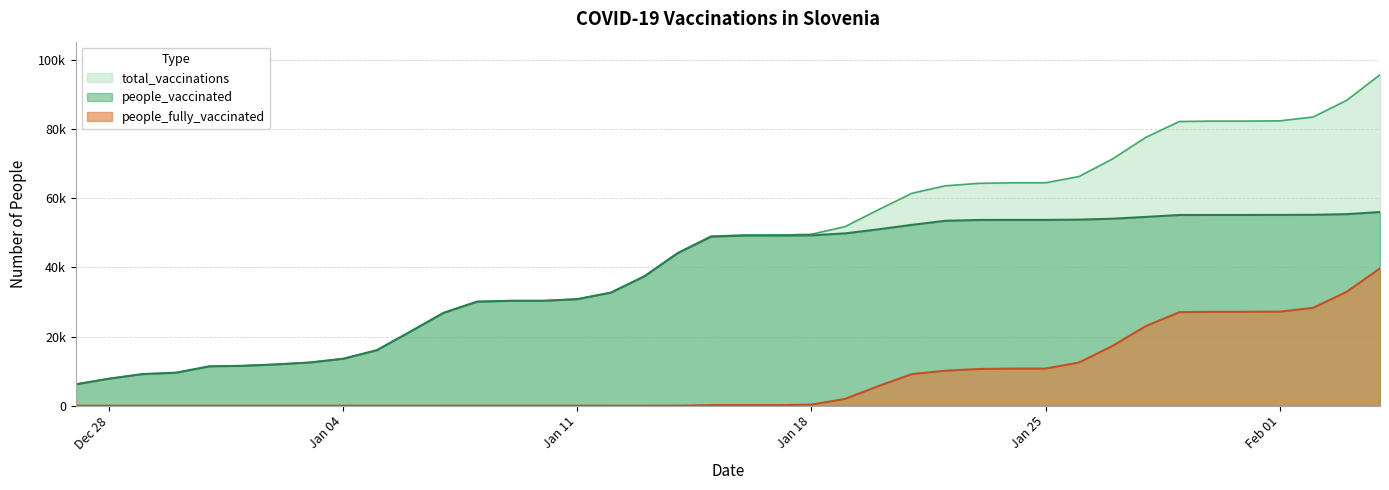

The value of people_vaccinated at 2021-01-08 is 53963. True or false?

False